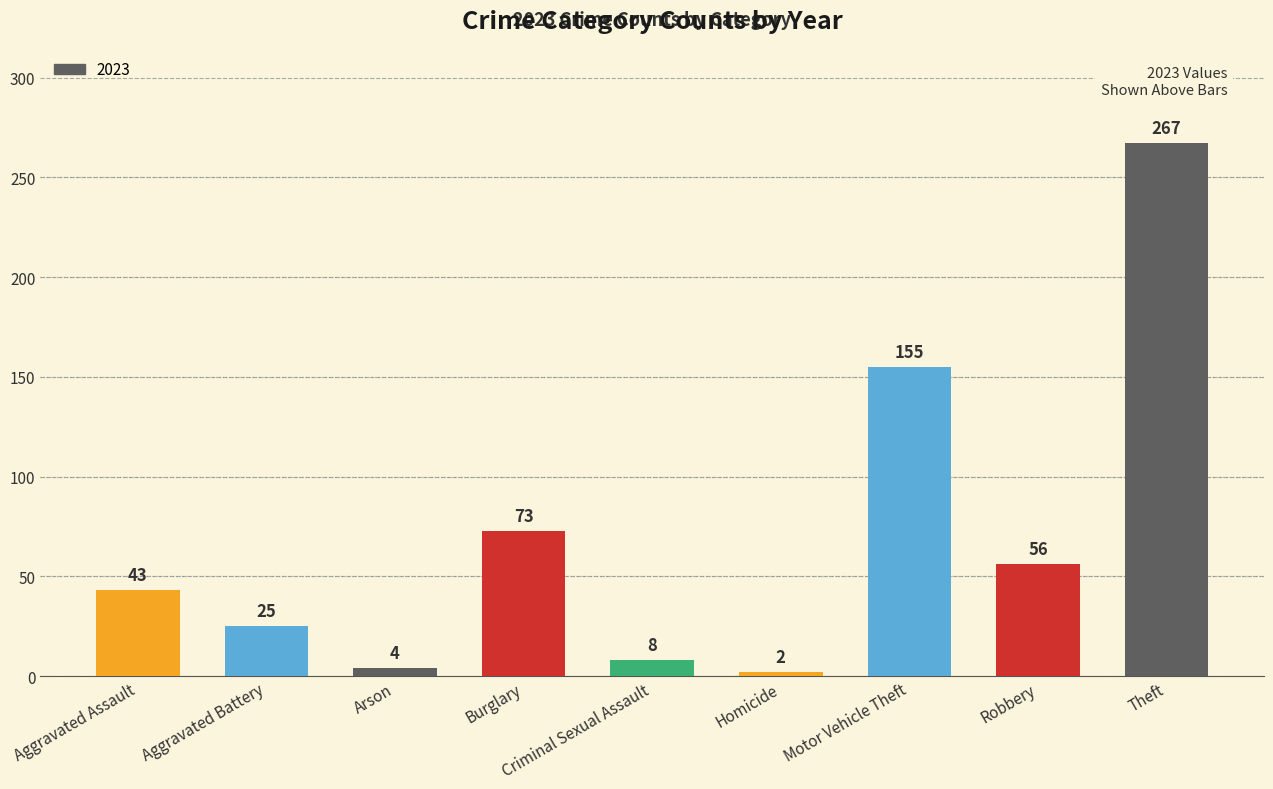

What is the difference between the maximum and second lowest values?

263